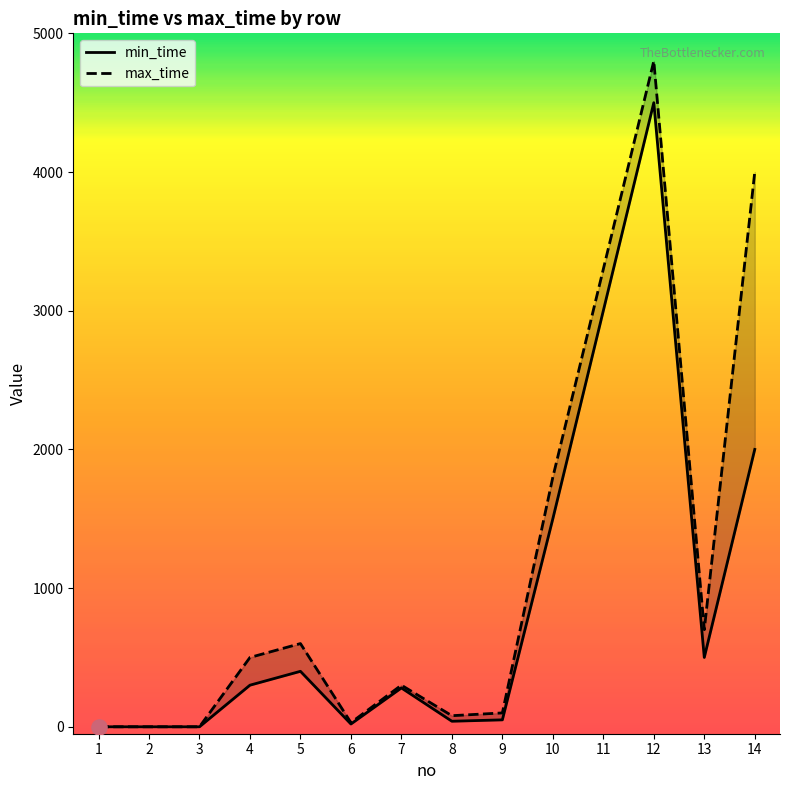

At how many categories does at least one series exceed 3547?

2